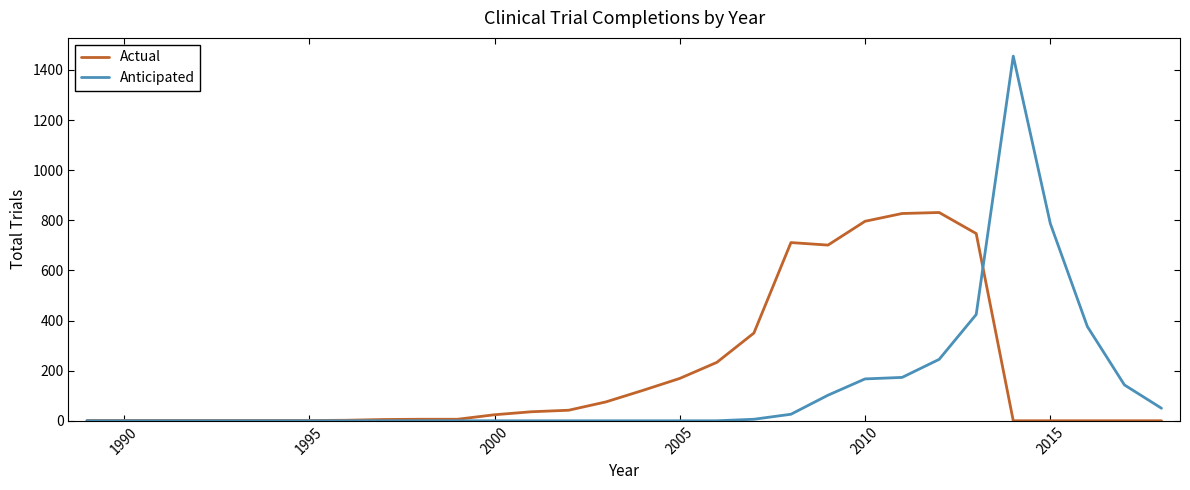

Which series has the largest total across all categories?

Actual